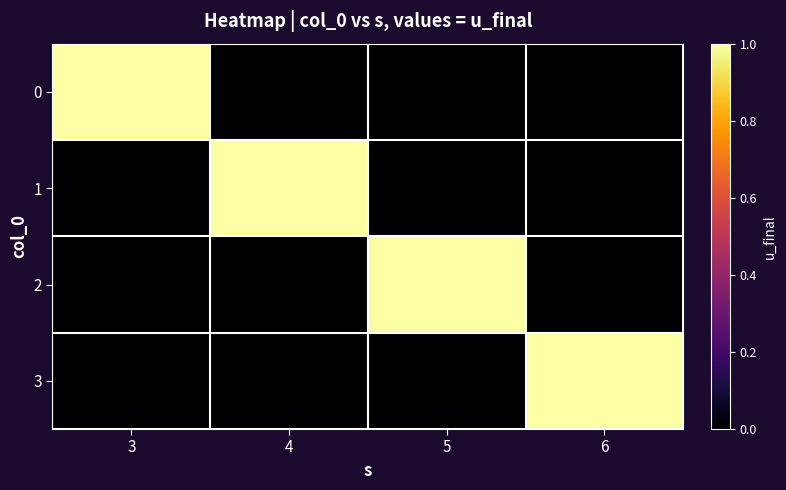

Count the number of categories in the chart.

4